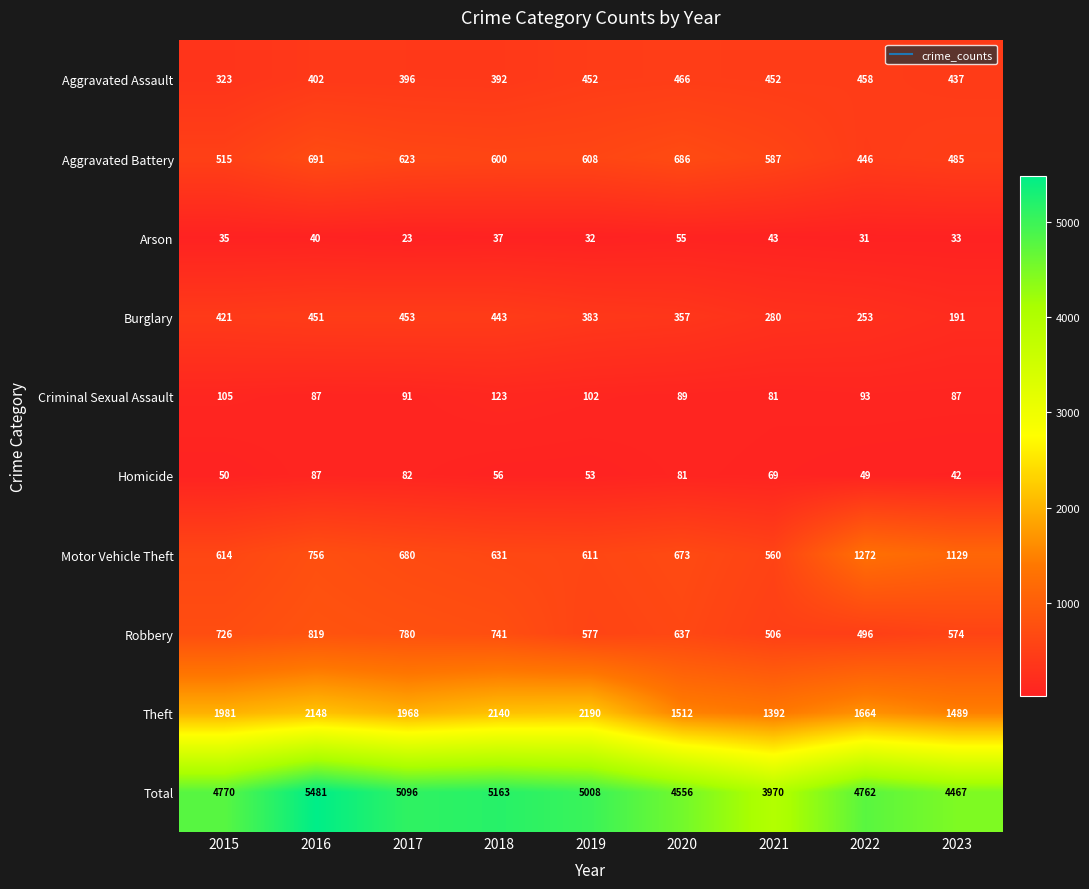

Count the number of categories in the chart.

9